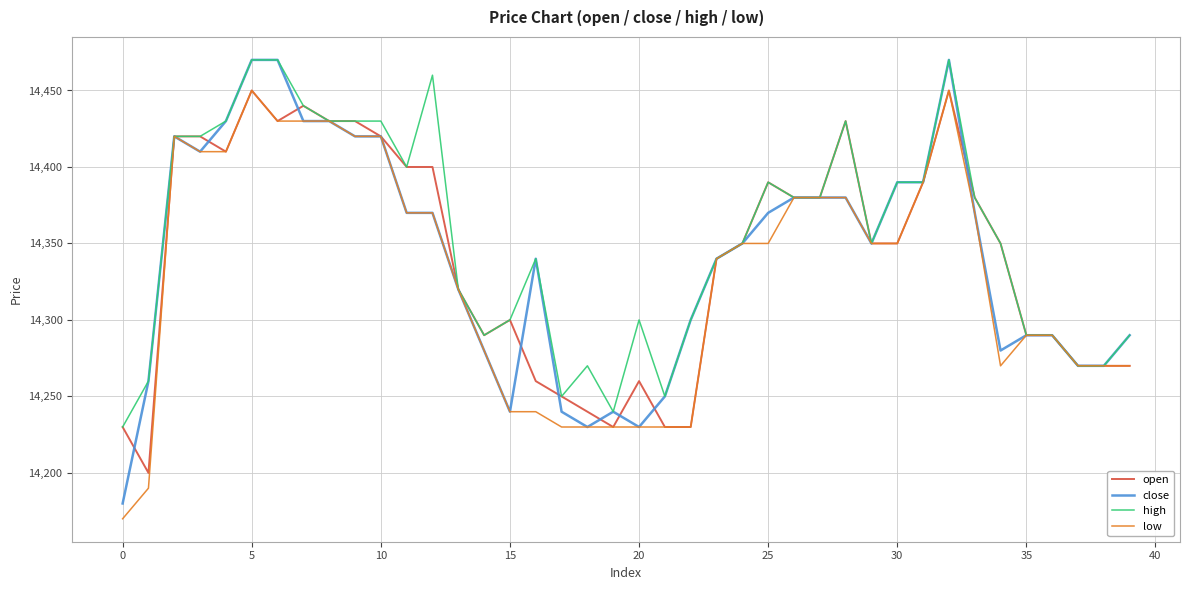

What is the highest value of the close series?

14470